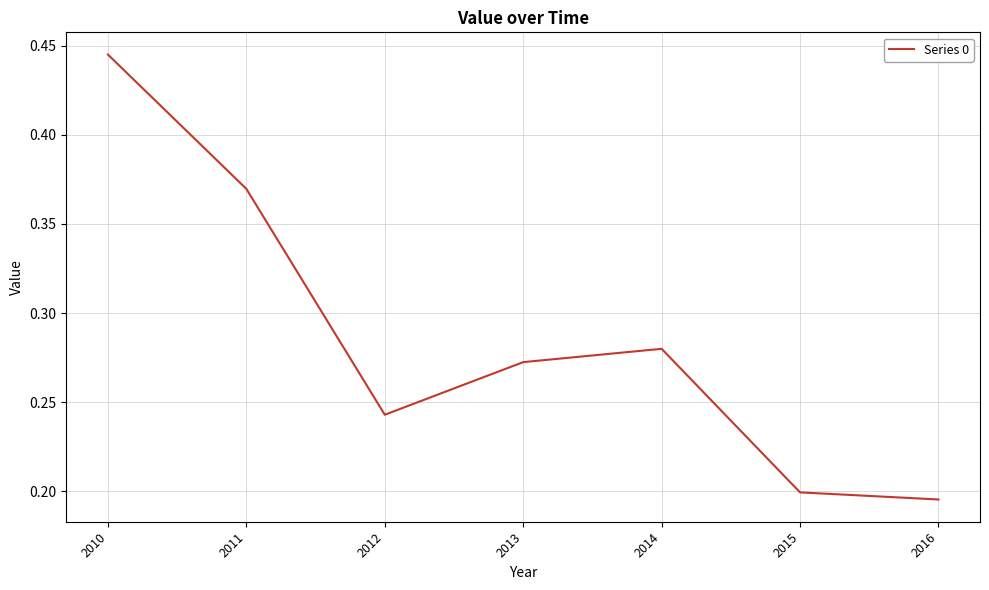

What is the sum of all values?

2.0